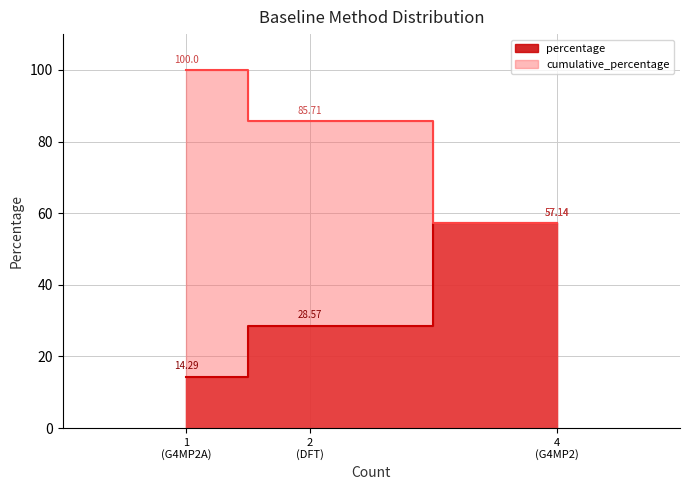

Is the value of percentage at 1 (G4MP2A) greater than the value of cumulative_percentage at 1 (G4MP2A)?

No